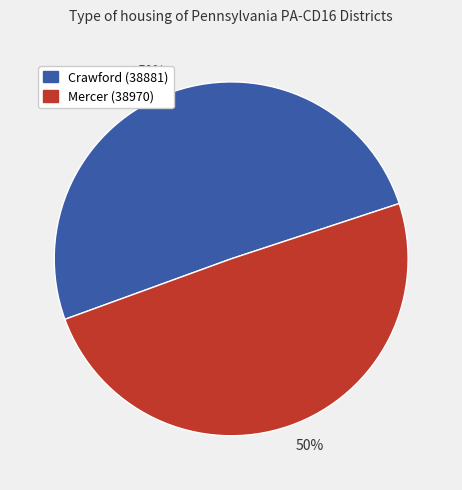

To the nearest percent, what is the average slice percentage?

50%